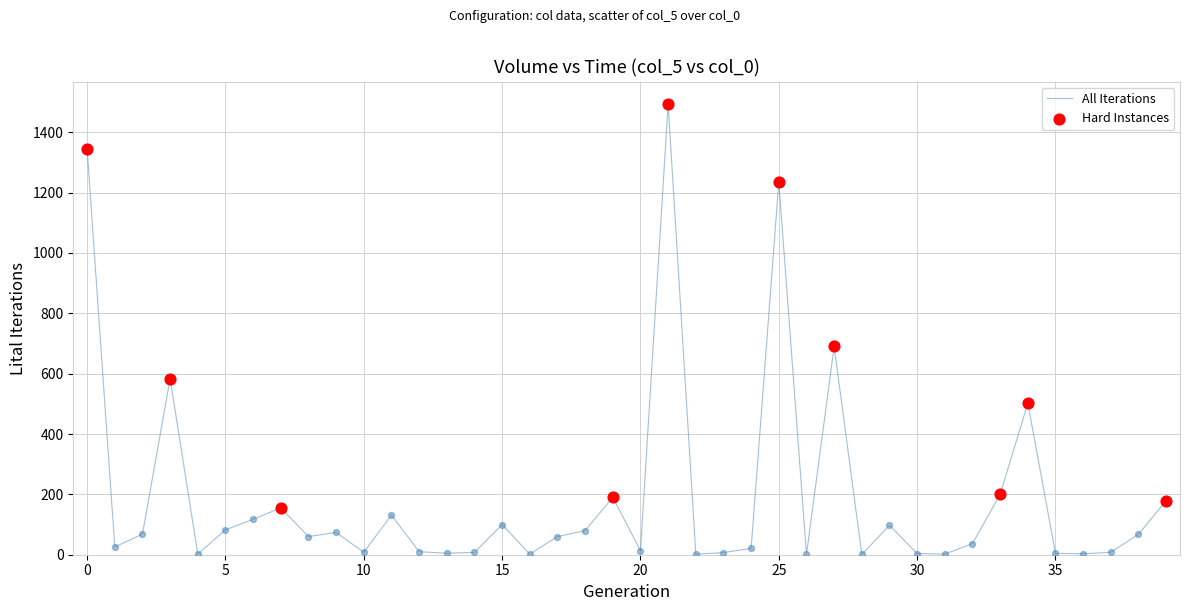

What is the difference between the maximum and minimum values?

1492.3